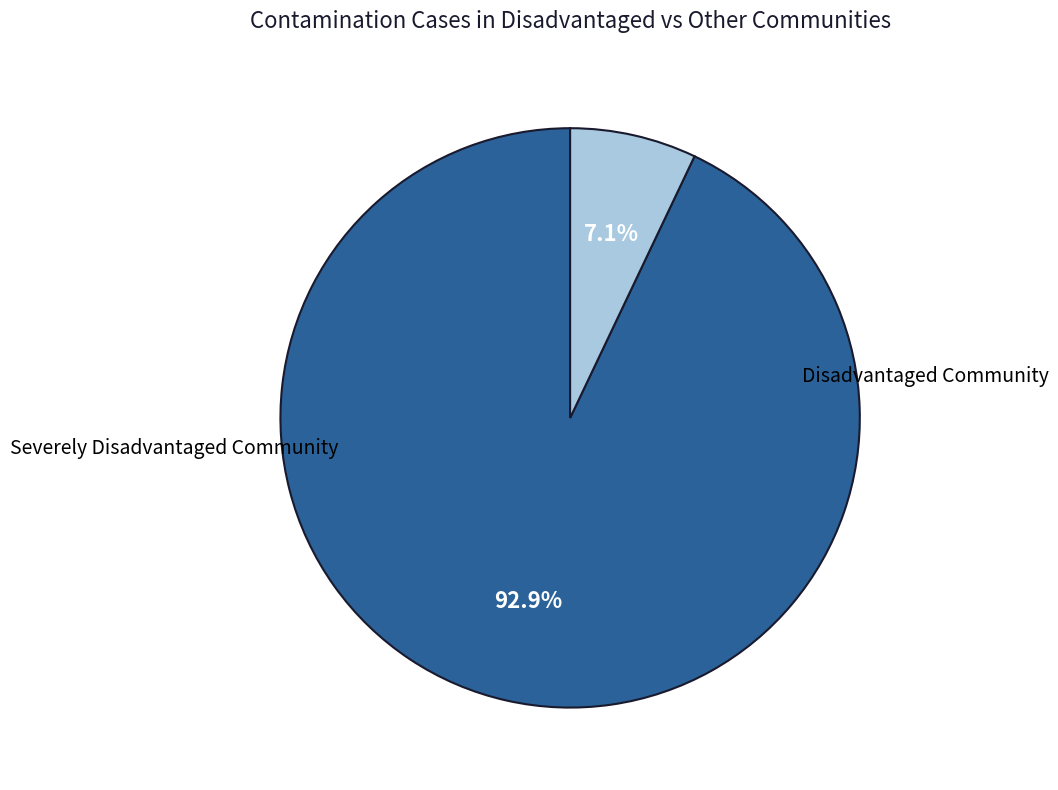

Is there any slice that represents more than half of the pie?

Yes